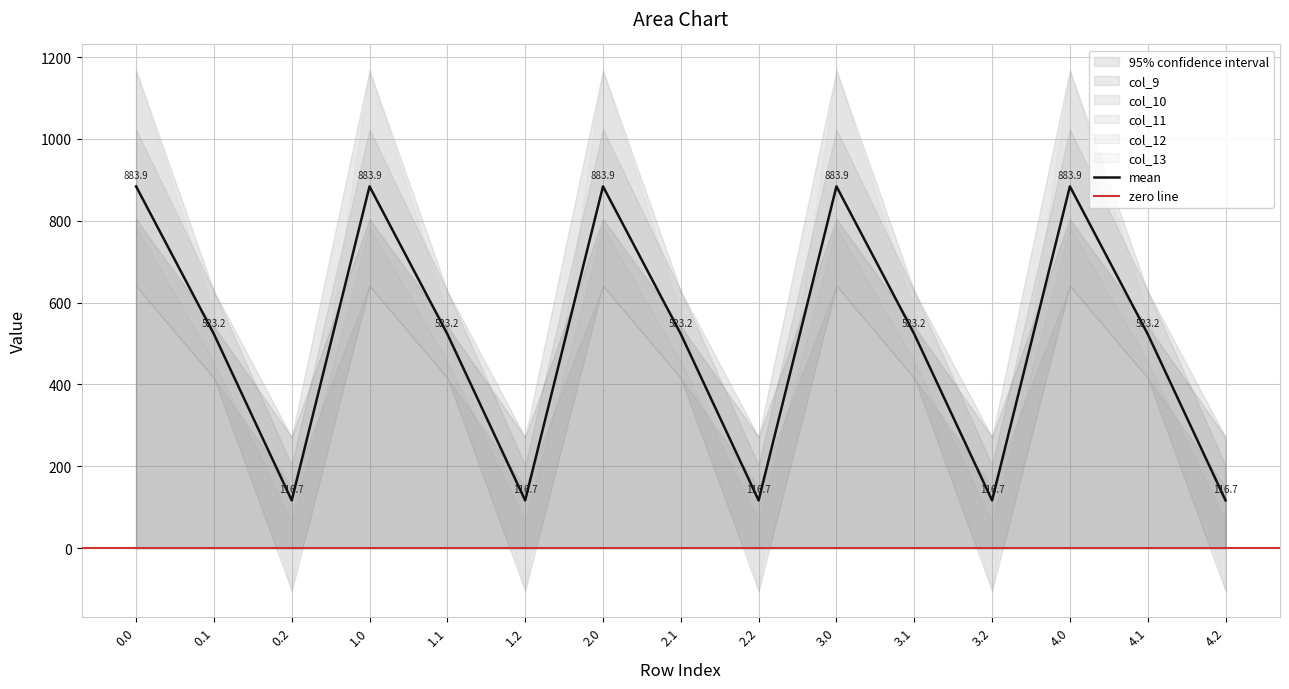

How many lines are shown in the chart?

5